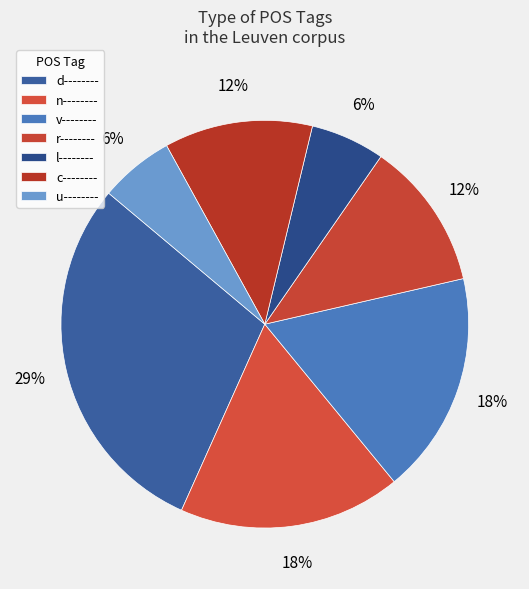

Count the number of slices in the pie.

7